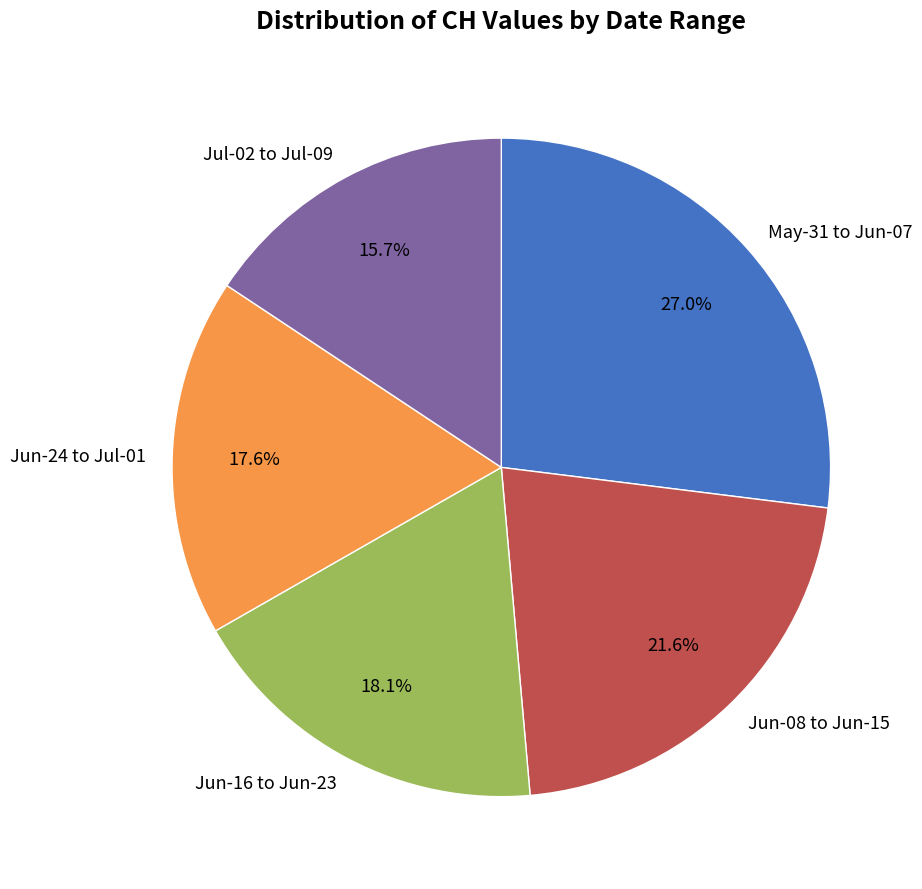

Between May-31 to Jun-07 and Jun-08 to Jun-15, which is larger?

May-31 to Jun-07